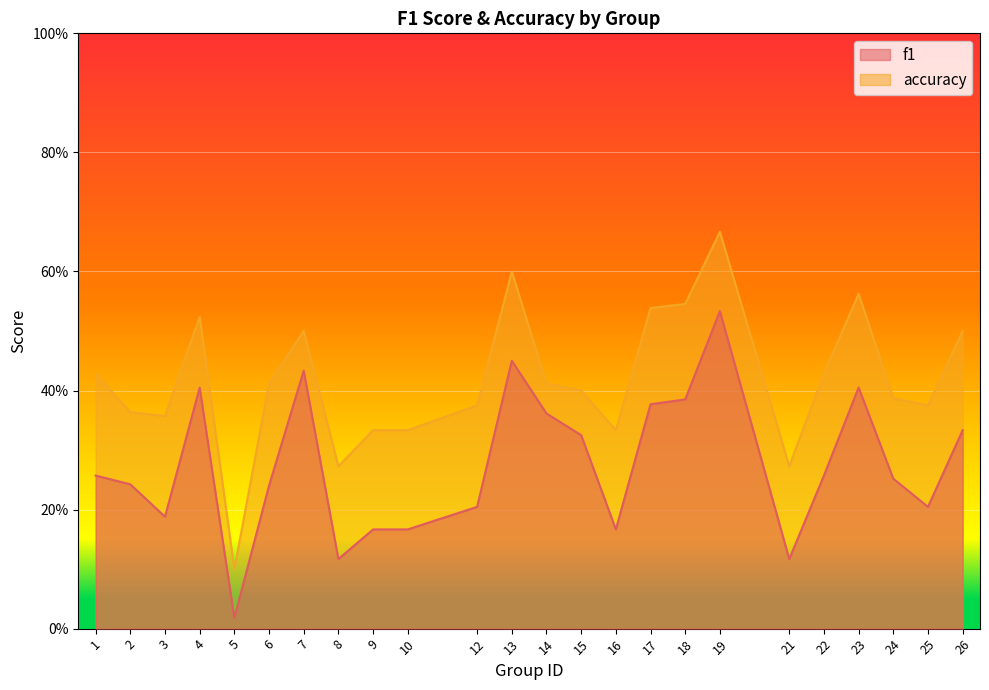

Is the value of f1 at 15 greater than the value of accuracy at 2?

No